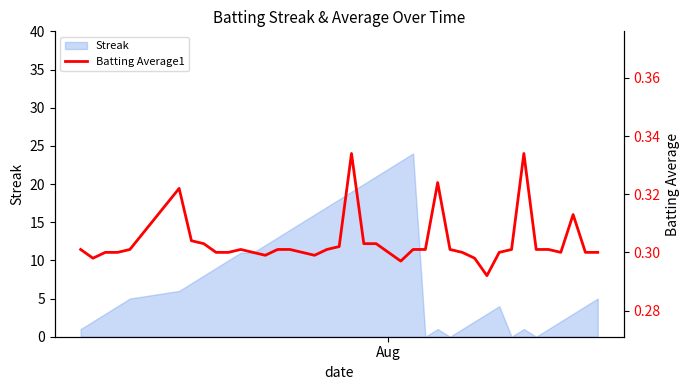

How many points are lower than both their immediate neighbors (excluding endpoints)?

6